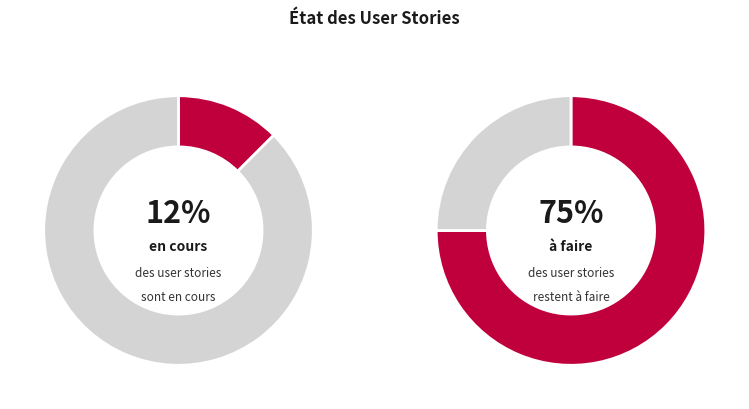

To the nearest percent, what portion does à faire represent?

75%